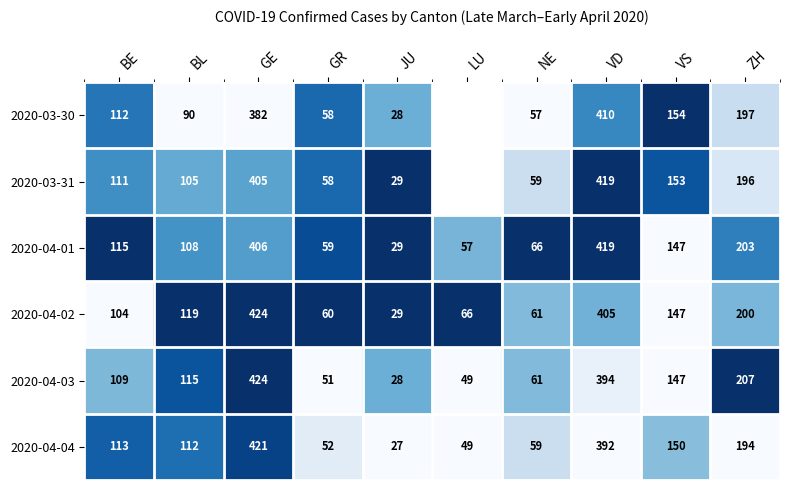

At which label is 2020-04-03 closest to 226?

ZH